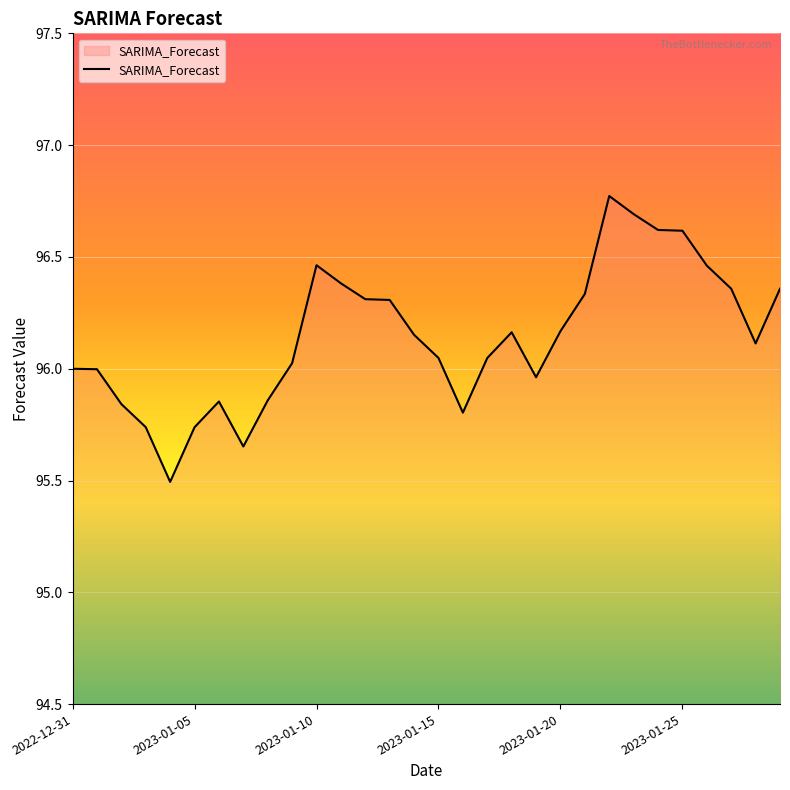

True or false: the data has more than 1 interior local peaks.

True